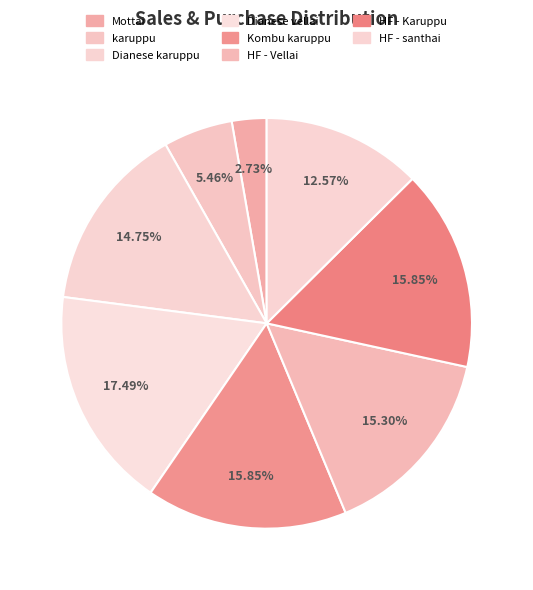

What percentage do Dianese vellai and HF - santhai together represent?

30.1%